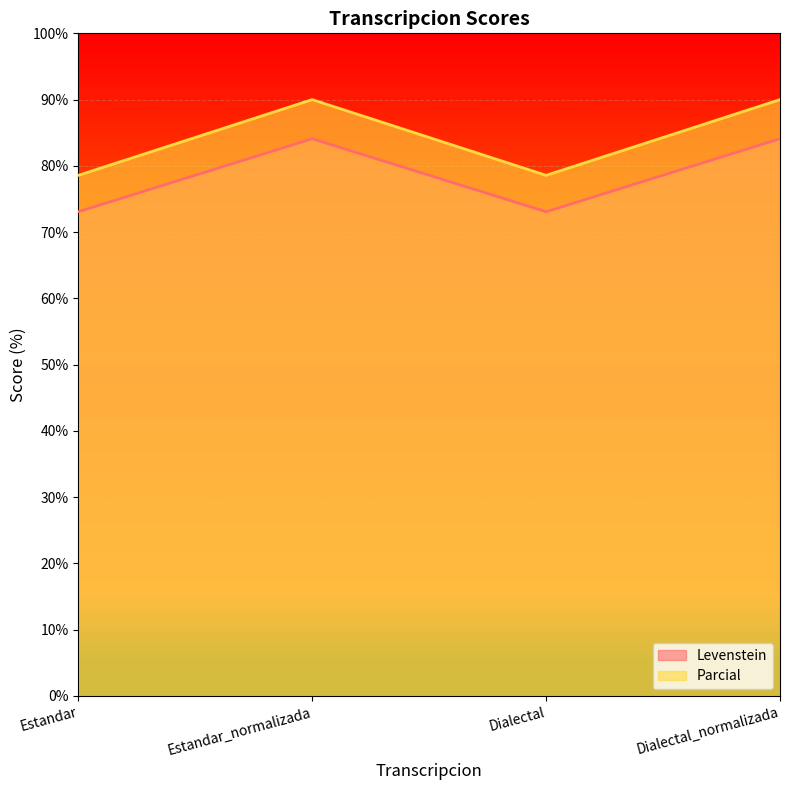

True or false: Levenstein and Parcial cross at least once.

False